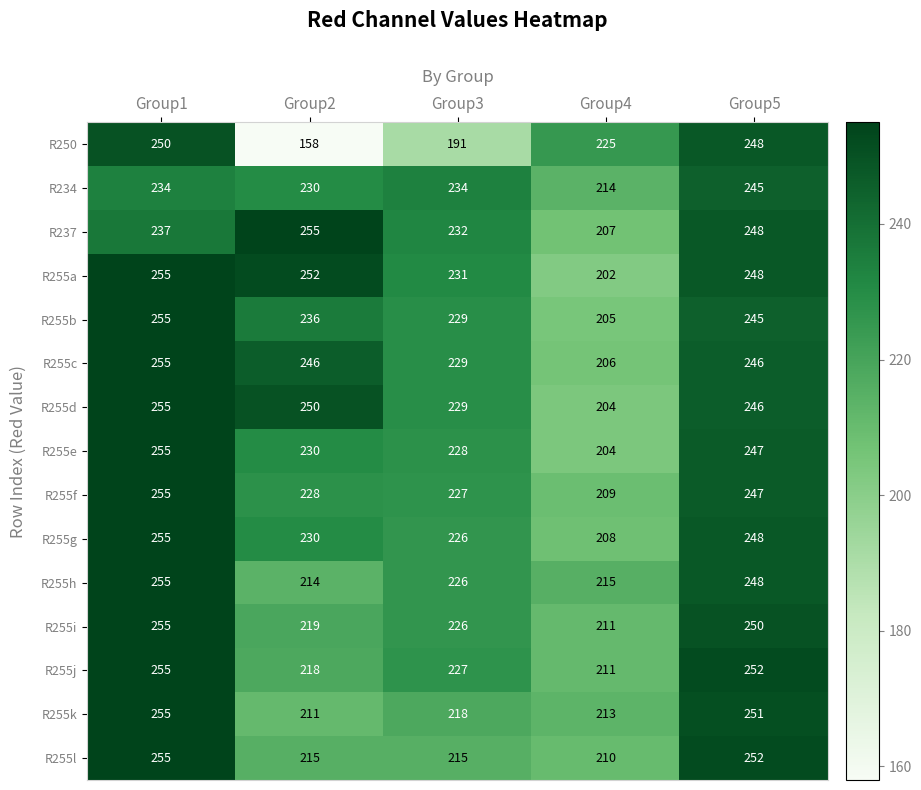

List the labels in order of R255f value, smallest first.

Group4, Group3, Group2, Group5, Group1